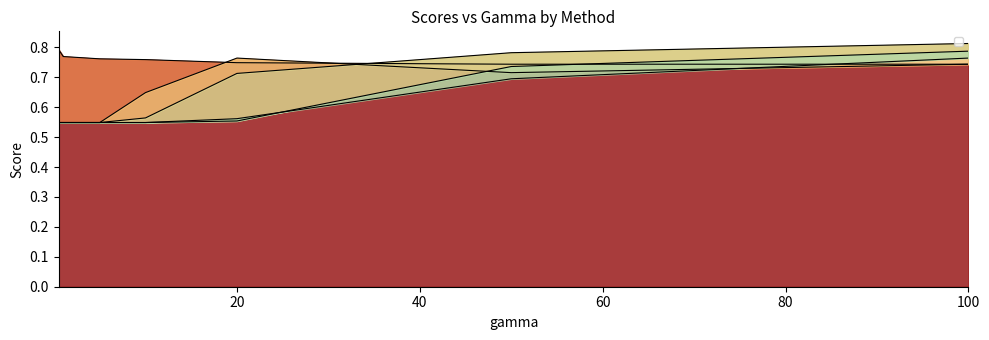

What is the value of the _+_cosavgFF_LS point at the 7th from the left?

0.8